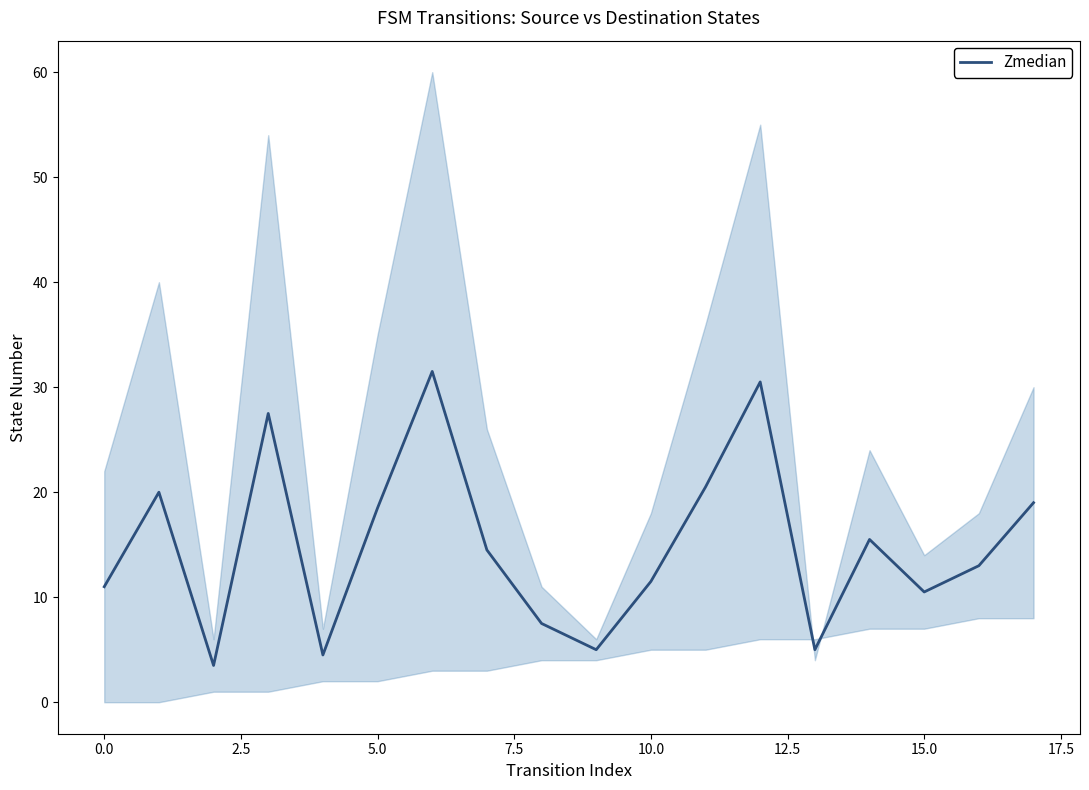

What is the average value?

14.9